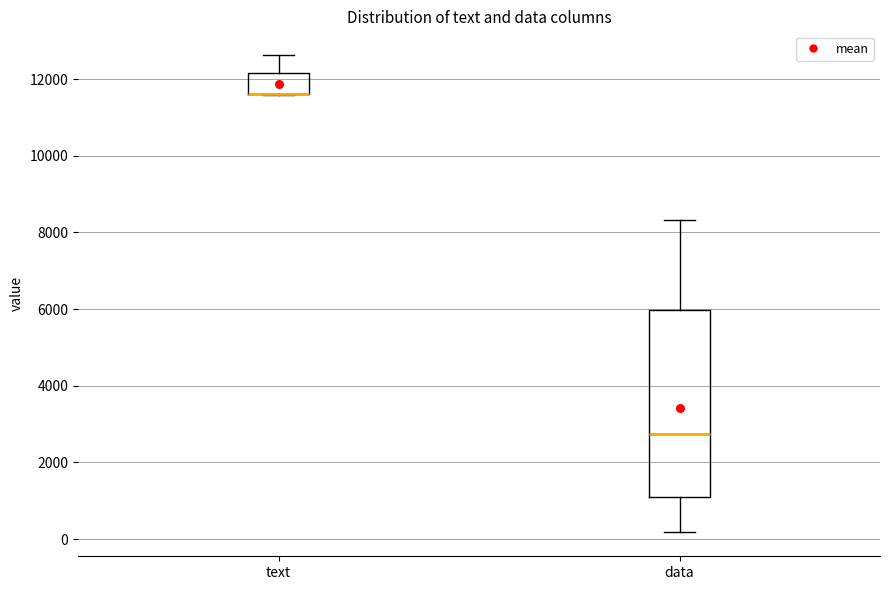

Reading left to right, transcribe this box plot: for each box, give where its median line is, the range the box spans, and where its two whiskers end, as read against the y-axis. The values are not printed on the chart, so give them approximately, as read against the axis.

text: median 11600 (drawn on the box's lower edge), box 11600 to 12200, whiskers 11600 to 12600
data: median 2800, box 1200 to 6000, whiskers 200 to 8400